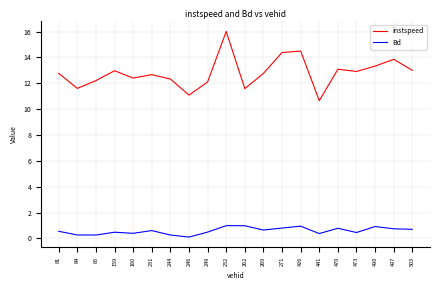

What is the total value across all series at 490?

14.2